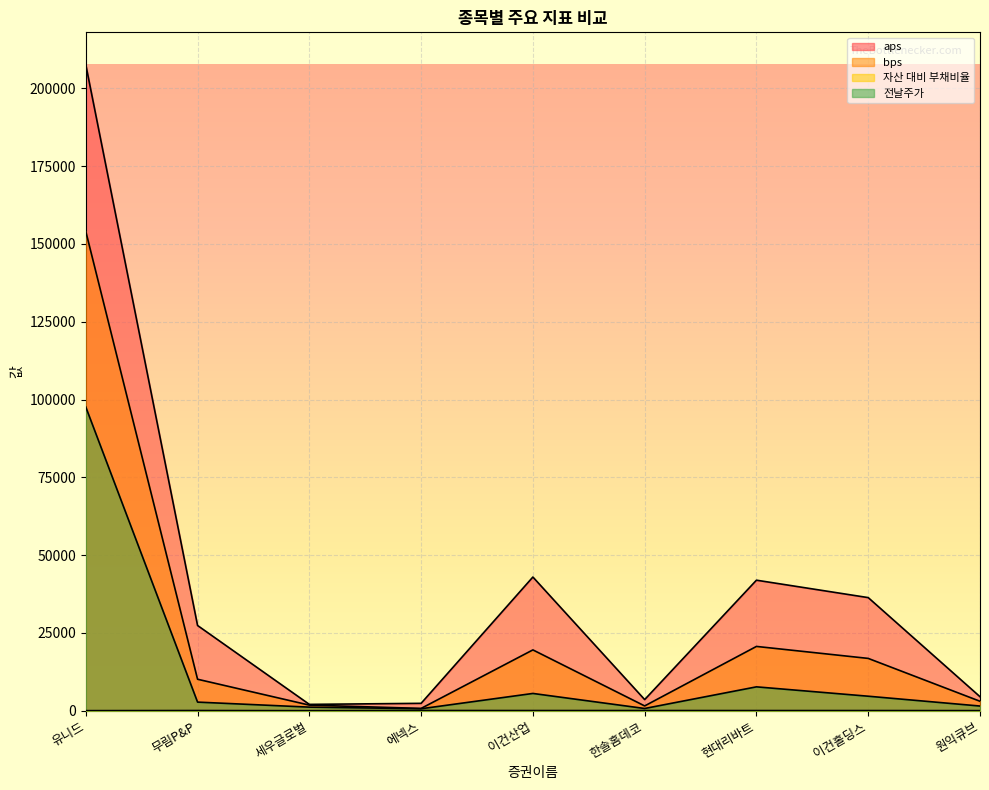

List the labels in order of 자산 대비 부채비율 value, smallest first.

세우글로벌, 유니드, 원익큐브, 현대리바트, 이건홀딩스, 이건산업, 한솔홈데코, 무림P&P, 에넥스